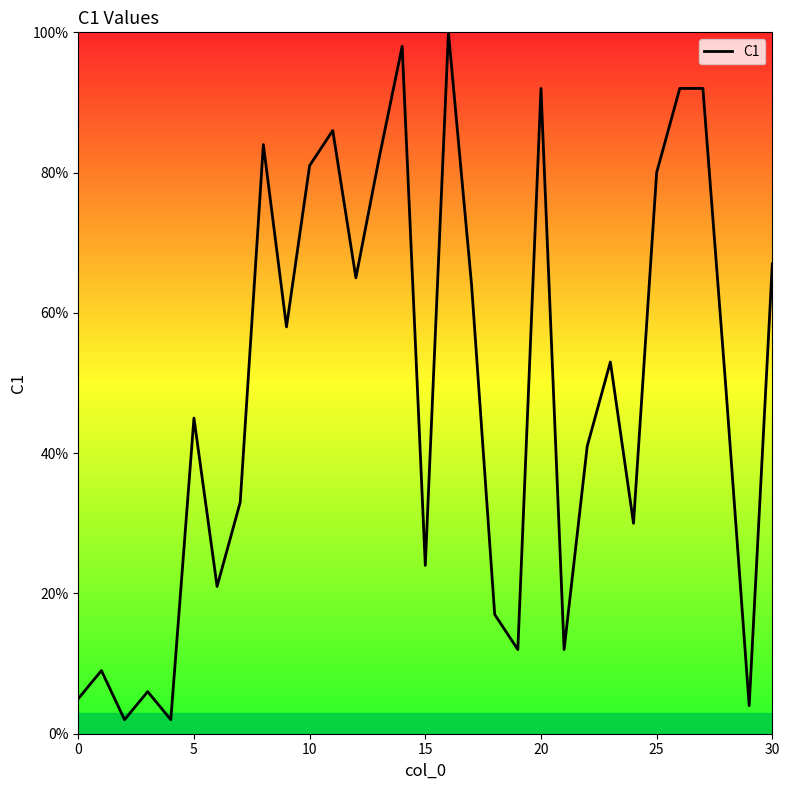

What is the greatest value displayed?

100